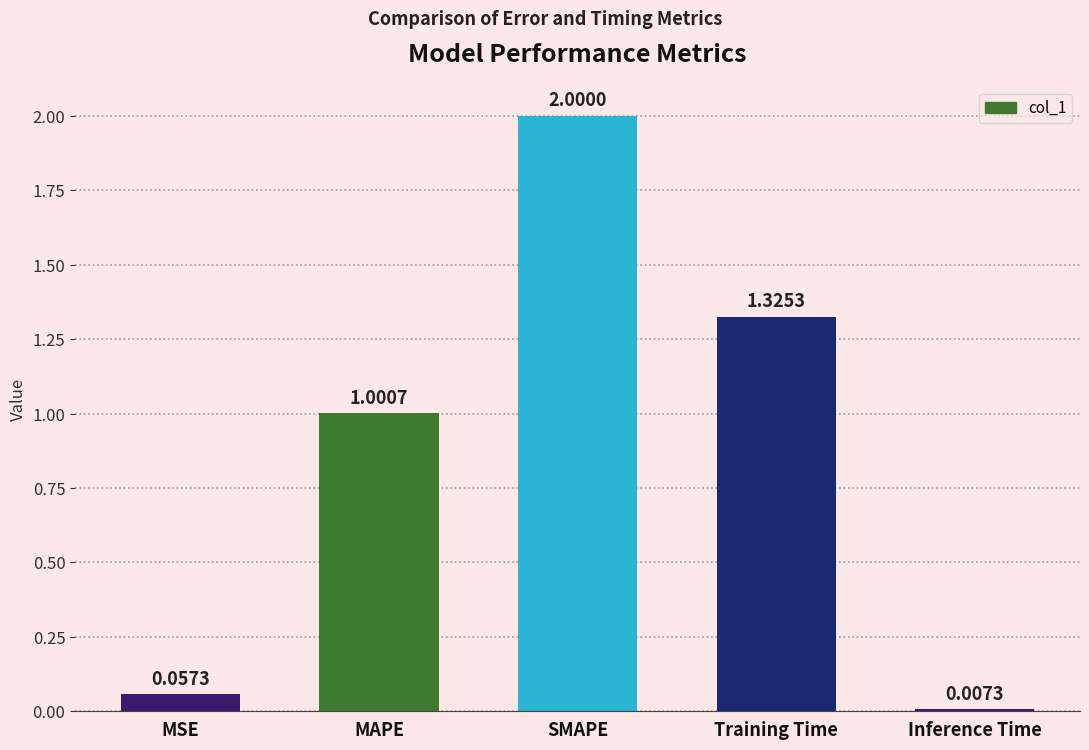

Are the bars horizontal?

No